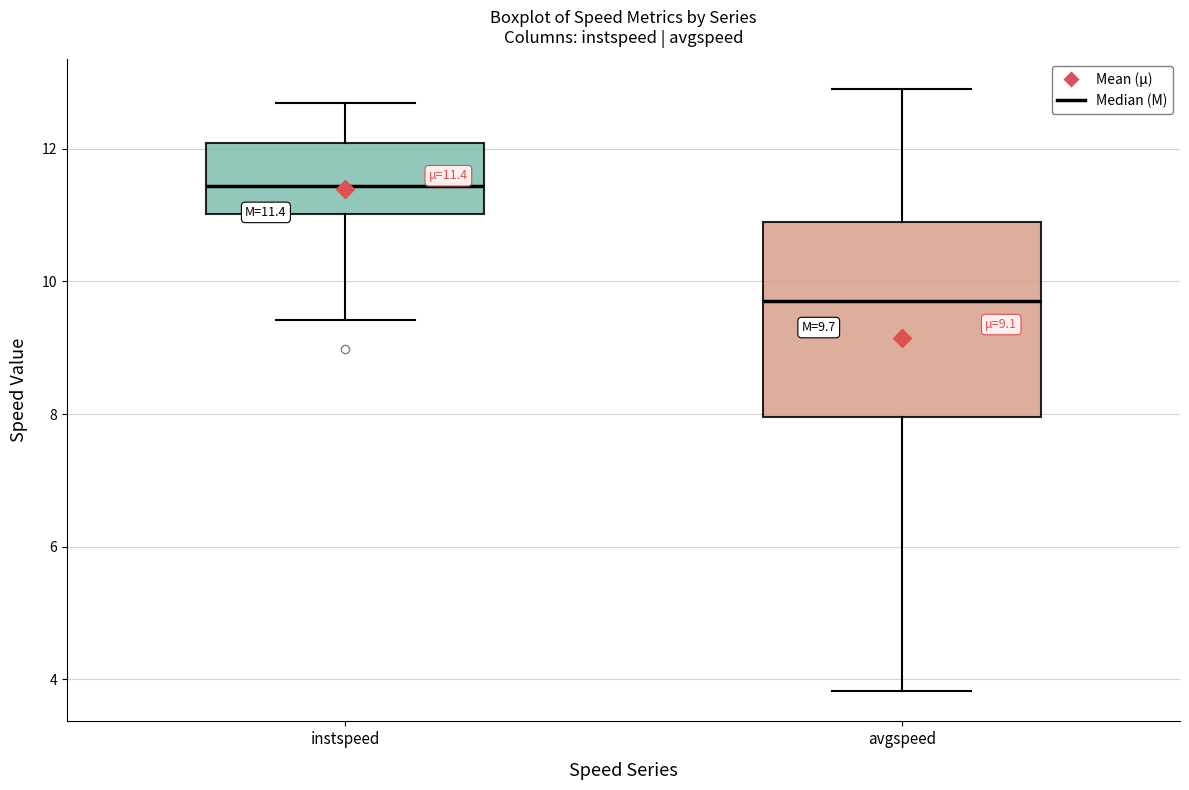

Comparing the boxes themselves (not the whiskers), which one is the tallest?

avgspeed